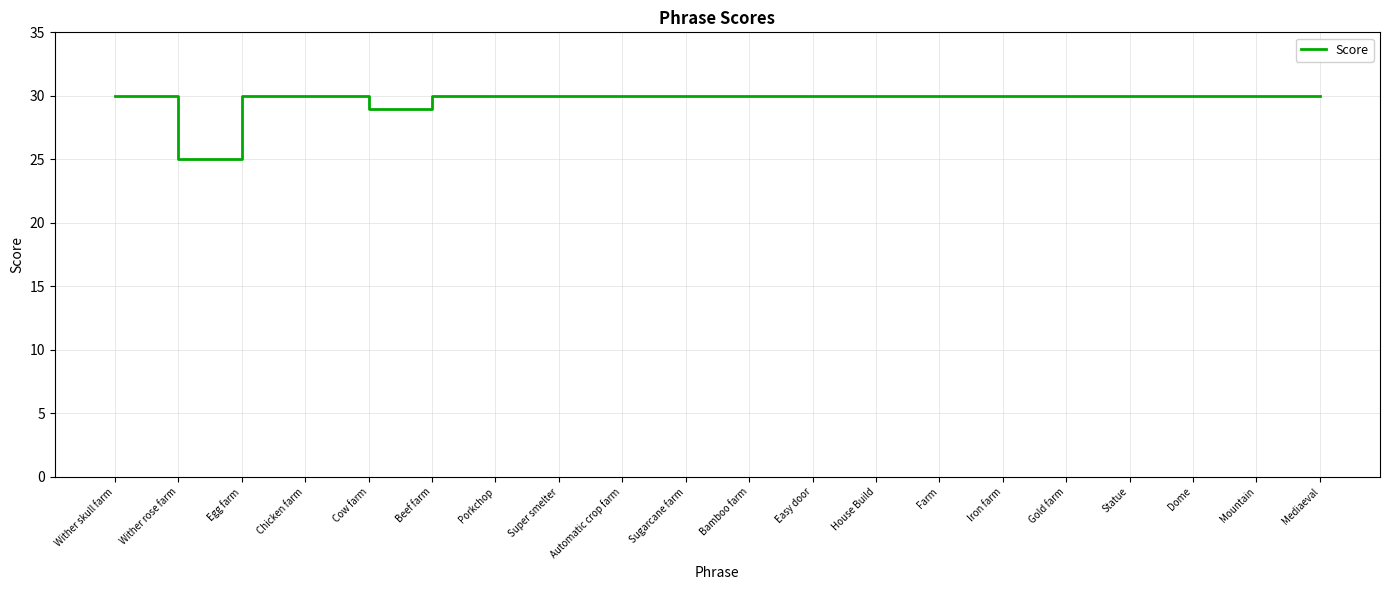

Does the chart have visible grid lines?

Yes